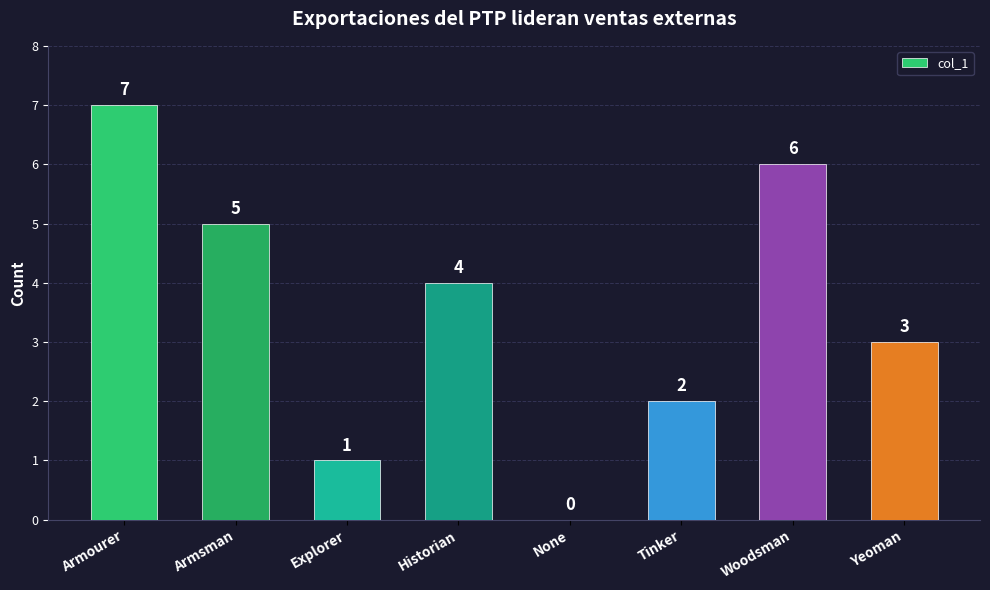

Are the bars grouped side by side (vs. stacked)?

No